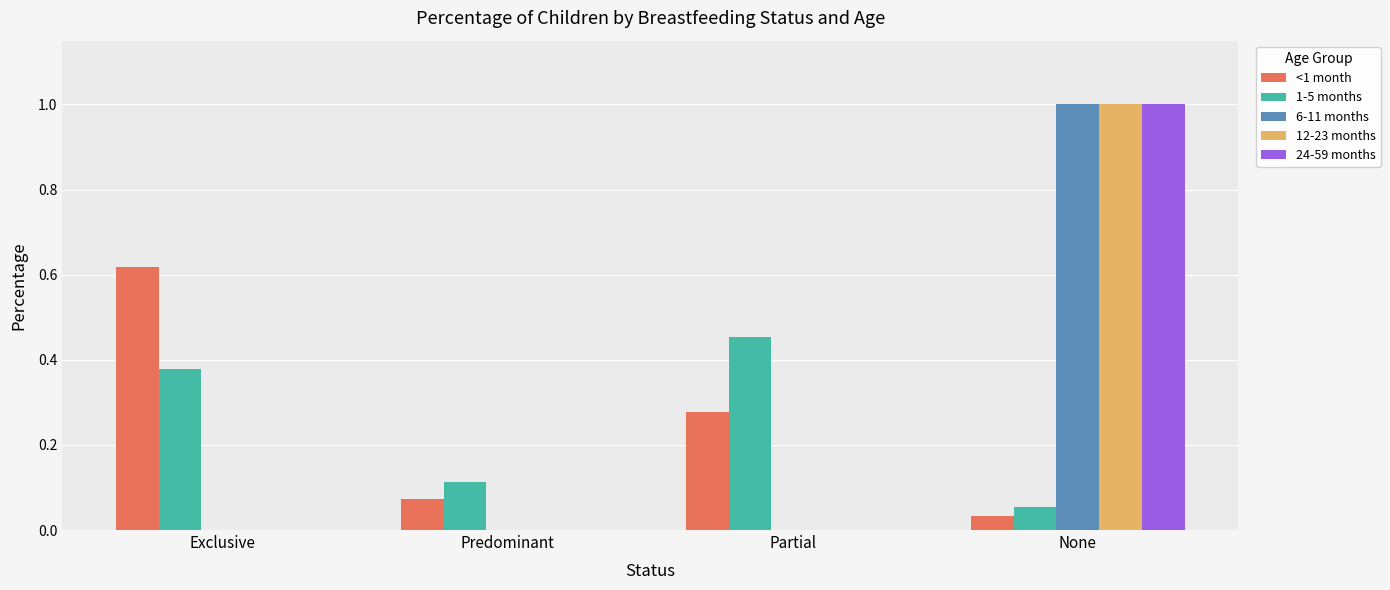

Count the number of categories in the chart.

4